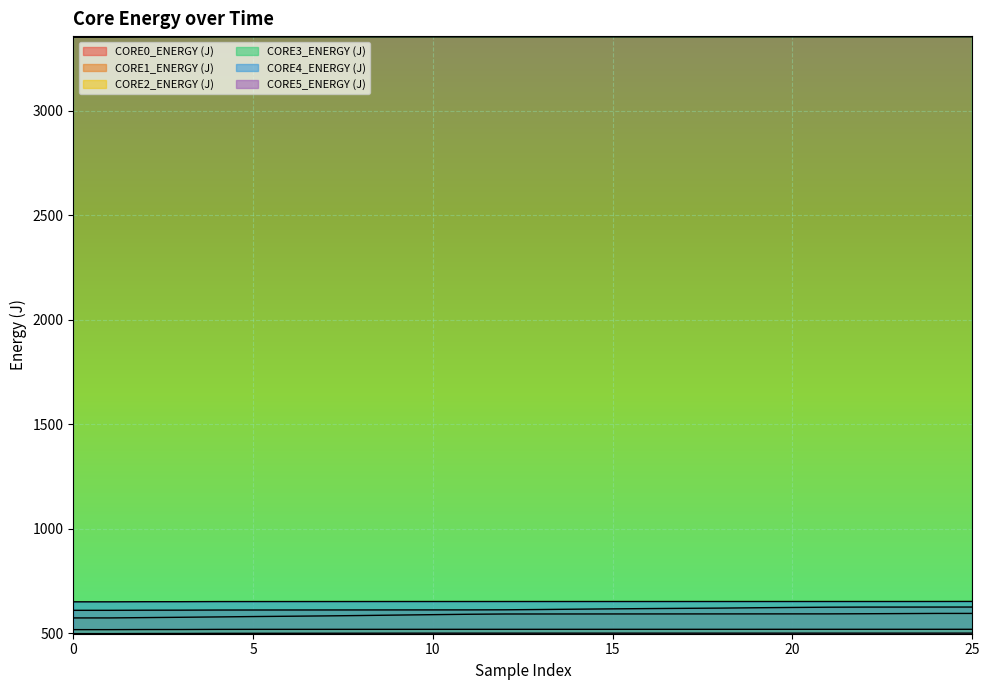

What is the value of the CORE0_ENERGY (J) point at the 11th from the left?

609.8